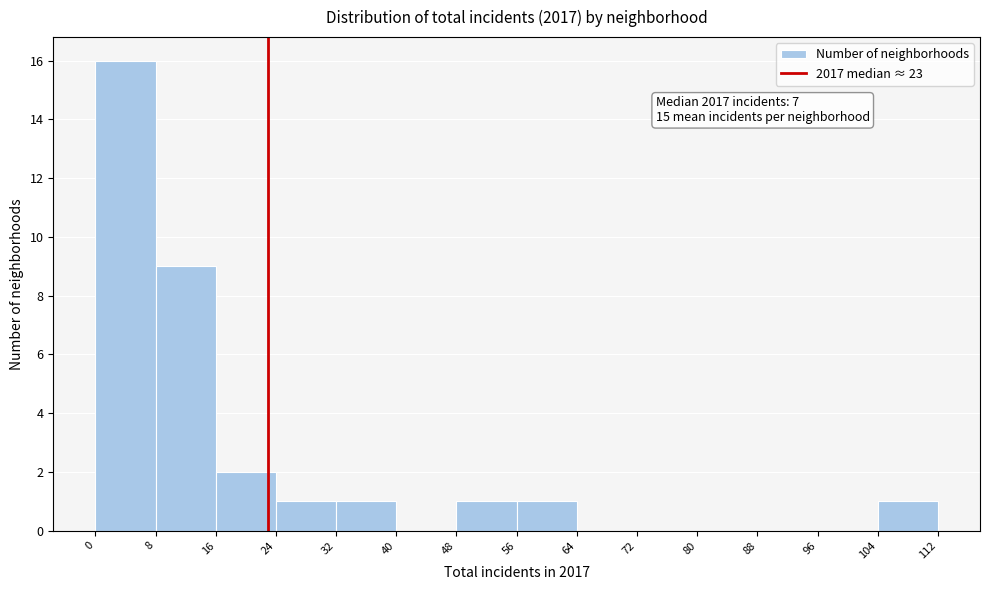

Over which range of the x-axis is the bar tallest?

0 to 8